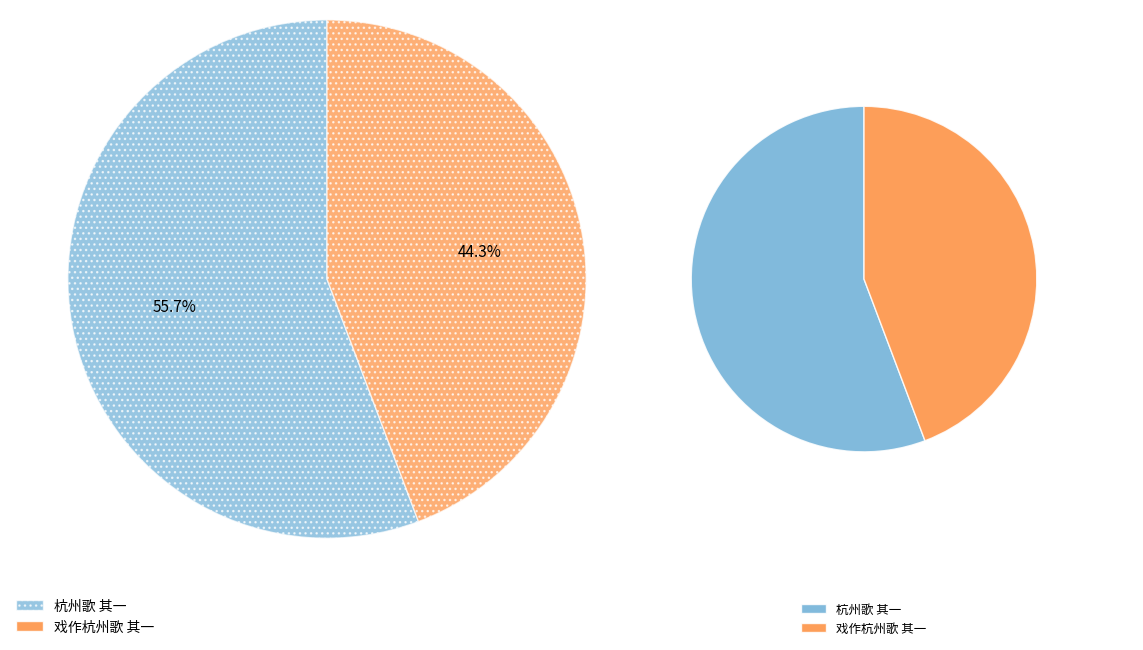

What percentage is NOT represented by 戏作杭州歌 其一?

55.7%